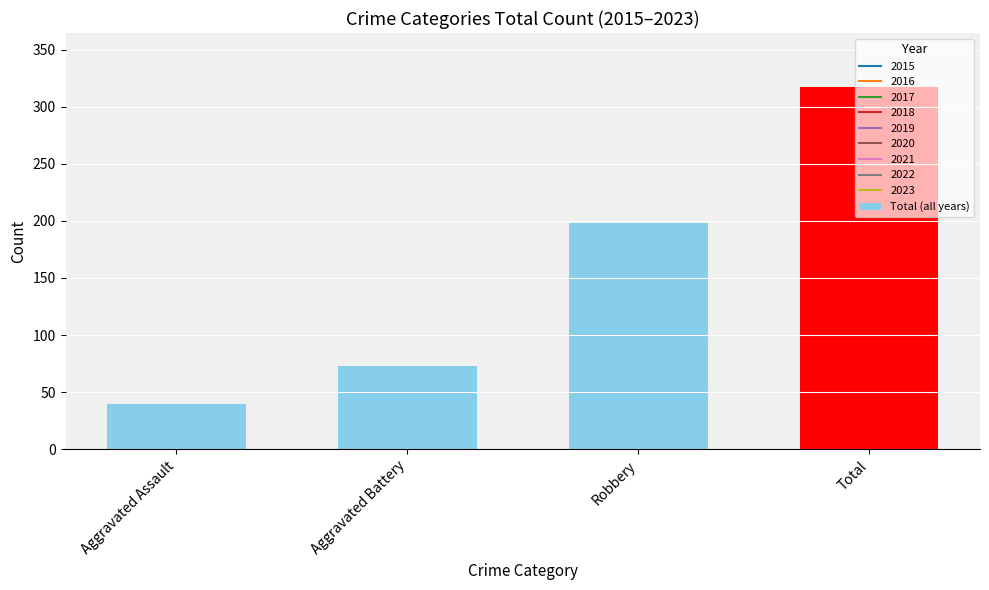

What is the ratio of the value at Aggravated Assault to the value at Total?

0.1